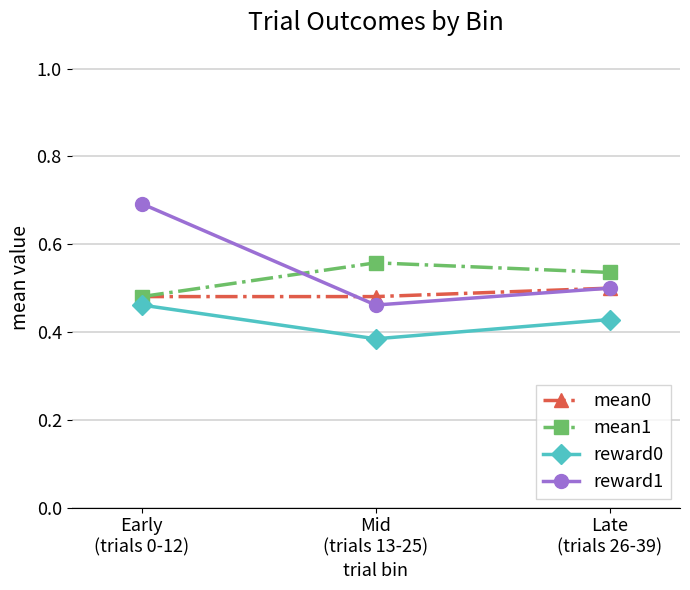

At how many categories does at least one series exceed 0?

3